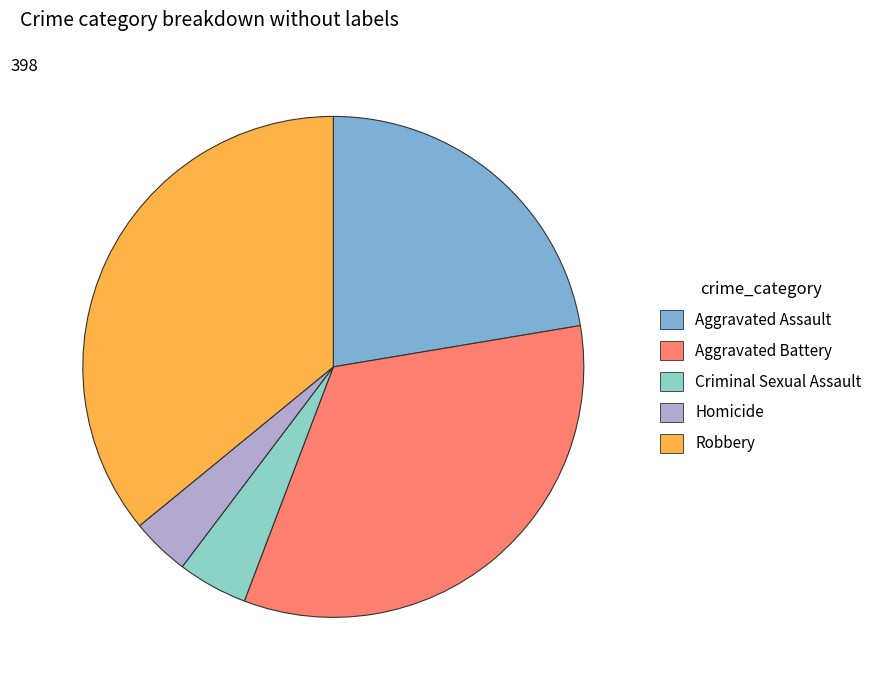

Which category has the biggest portion of the pie?

Robbery